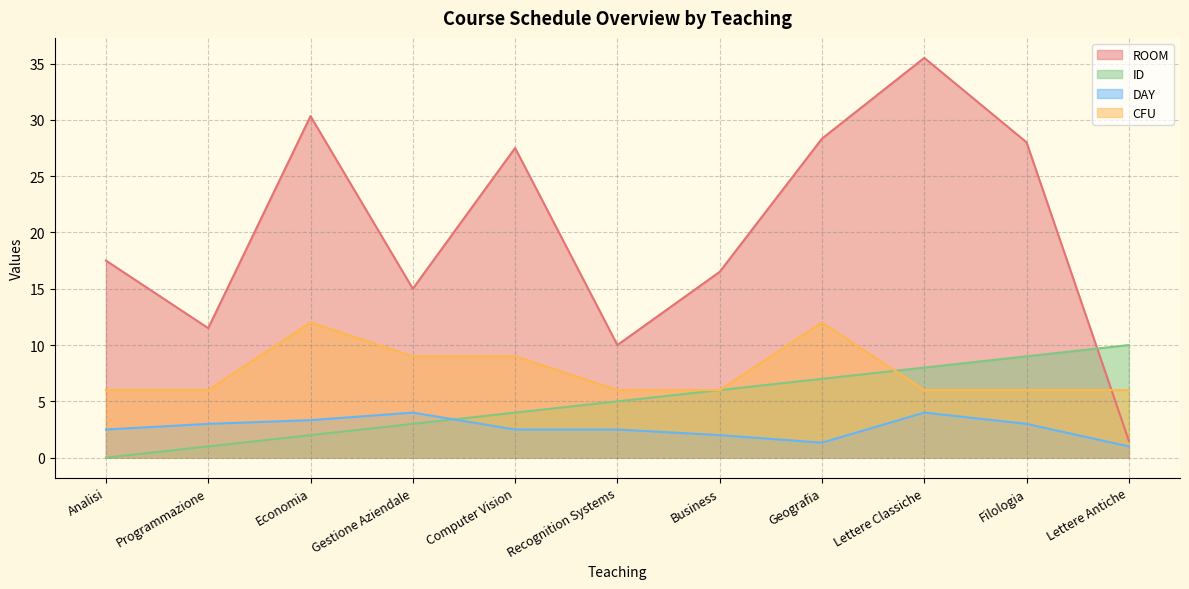

Between Economia and Recognition Systems, which series saw the biggest shift?

ROOM